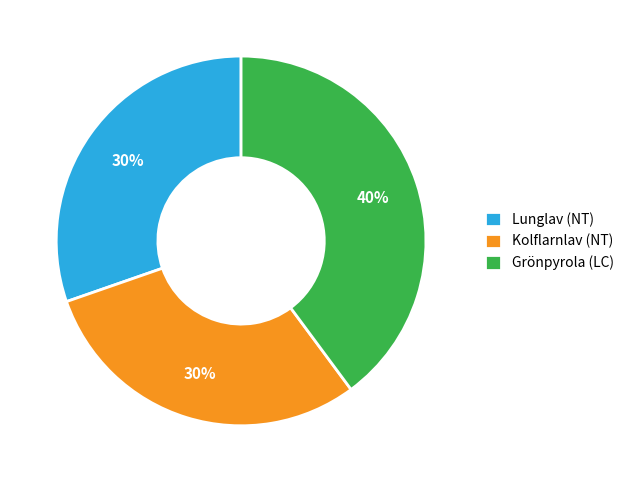

To the nearest percent, what percentage of the pie is Kolflarnlav (NT)?

30%